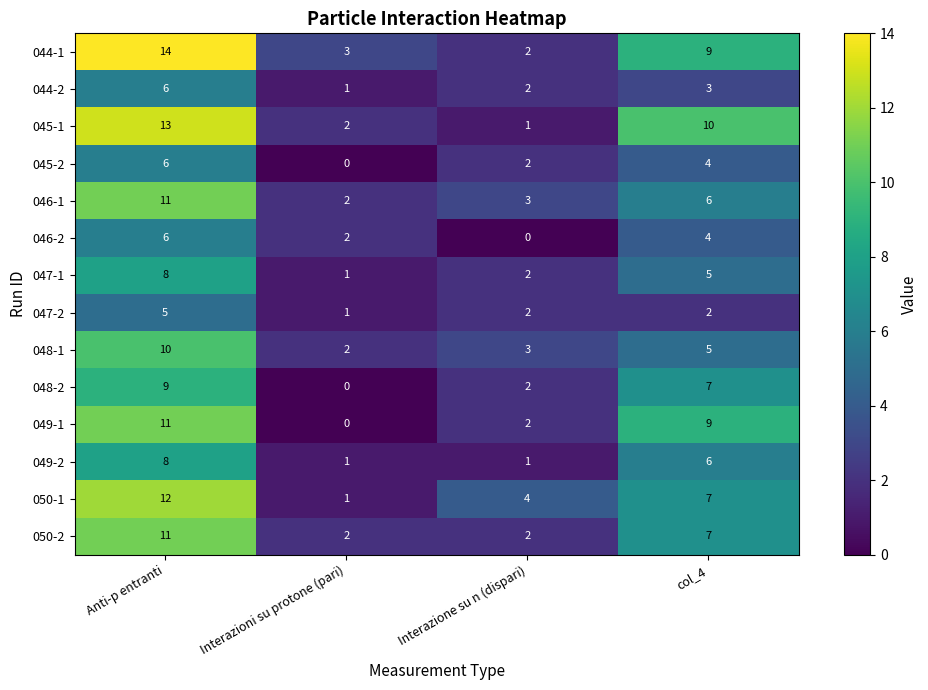

At how many categories does at least one series exceed 1?

4